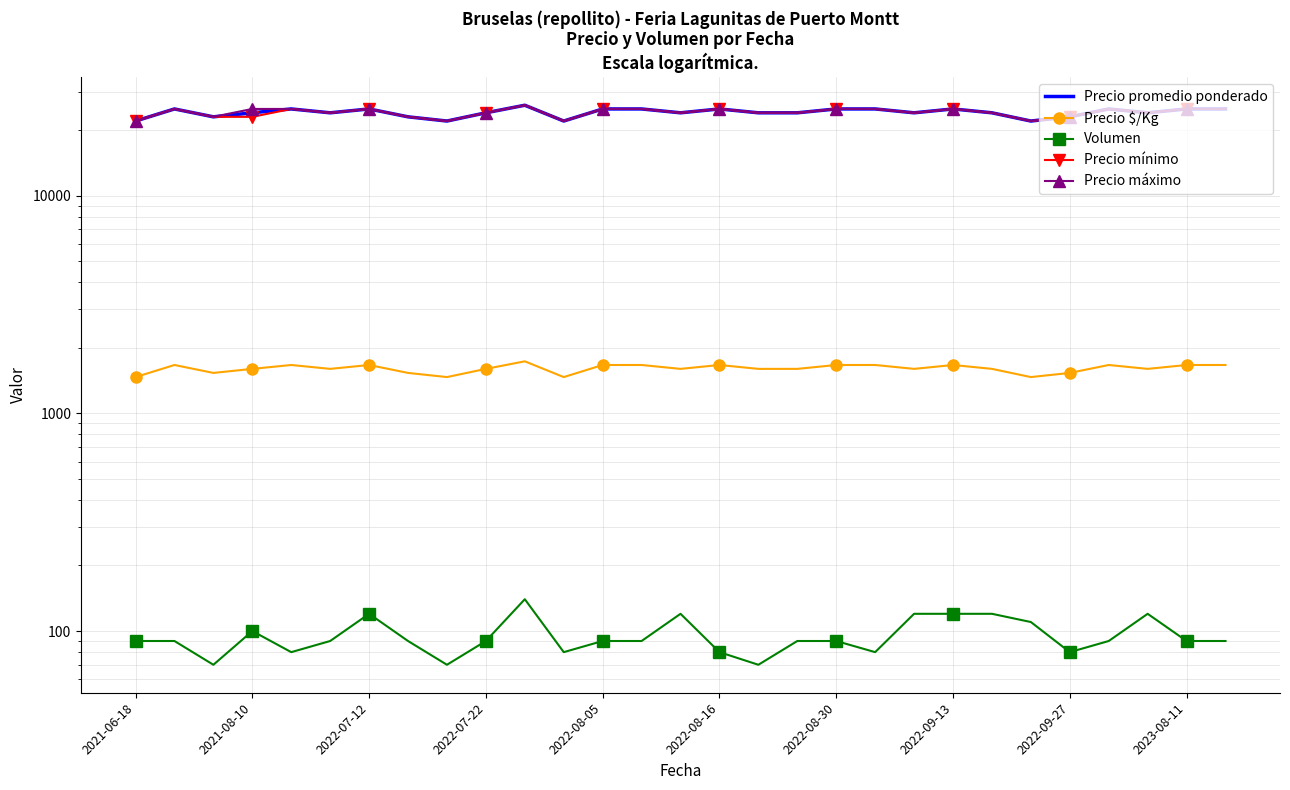

True or false: Volumen and Precio promedio ponderado intersect in this chart.

False